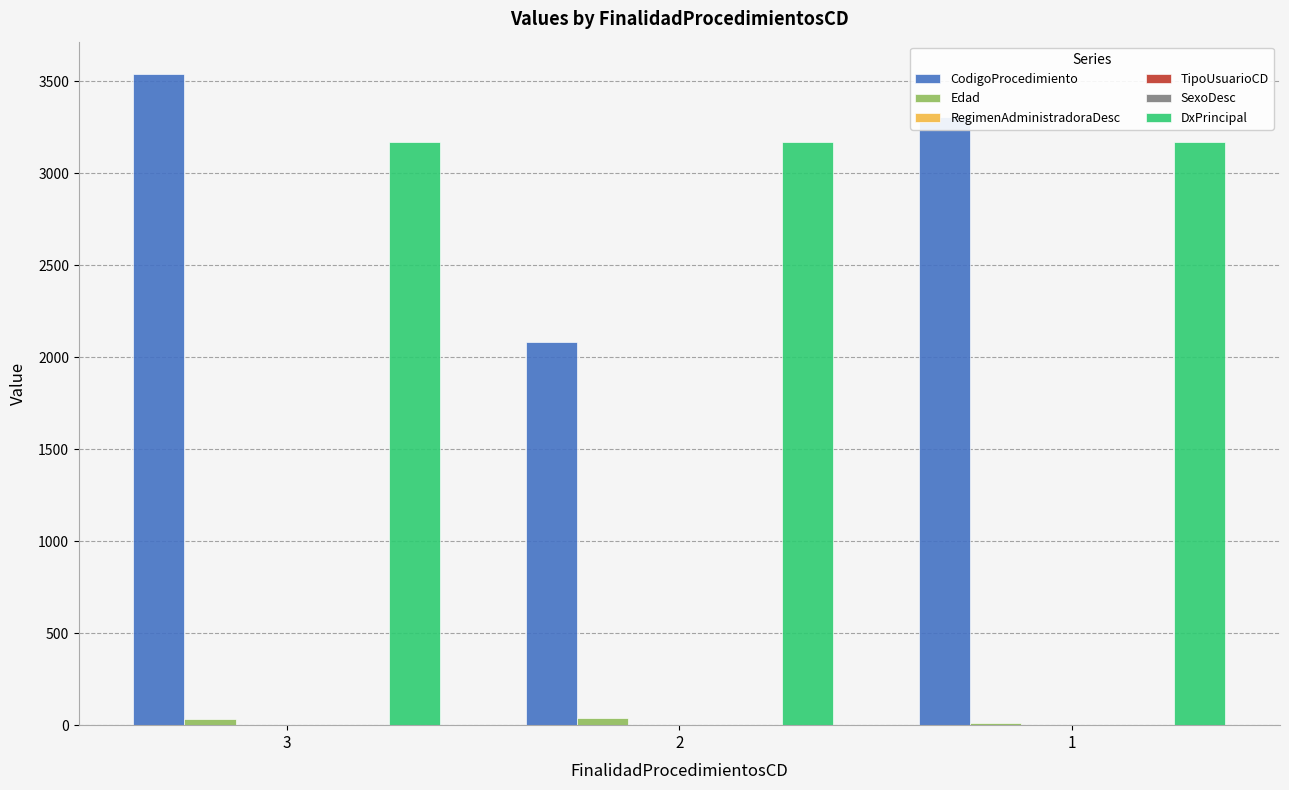

Which series has the largest total across all categories?

DxPrincipal